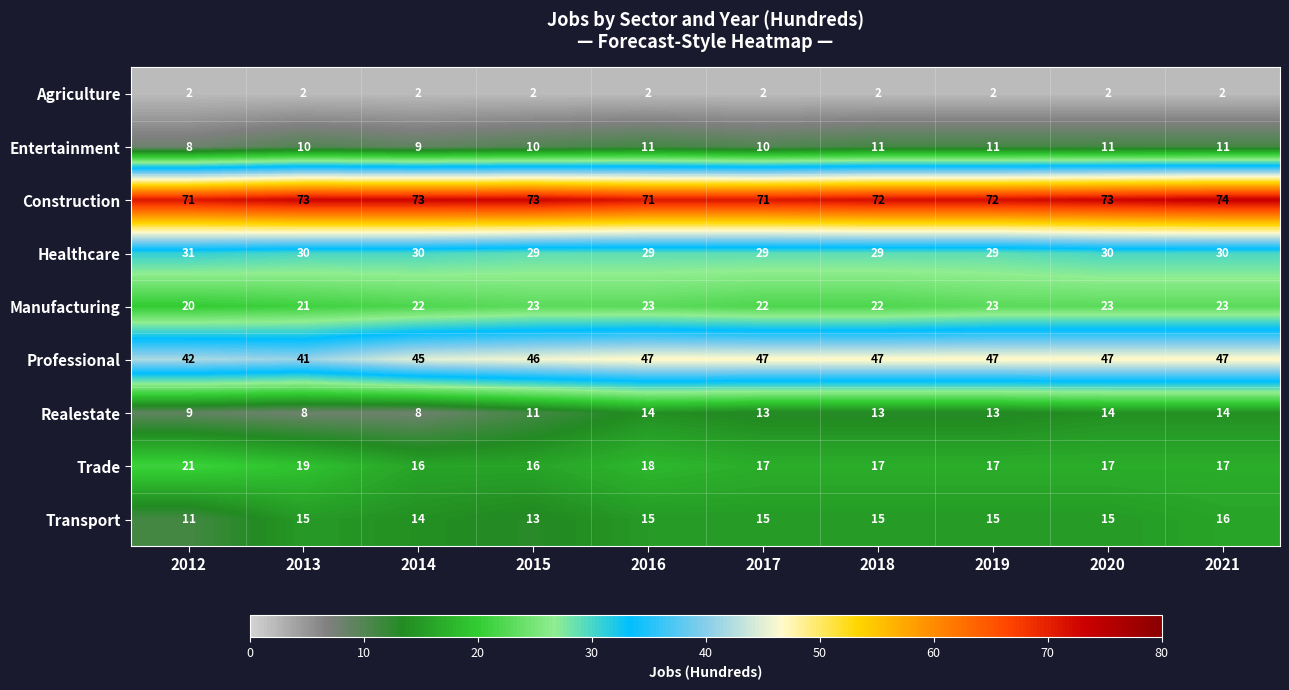

Is it true that Construction equals 71 at 2016?

True